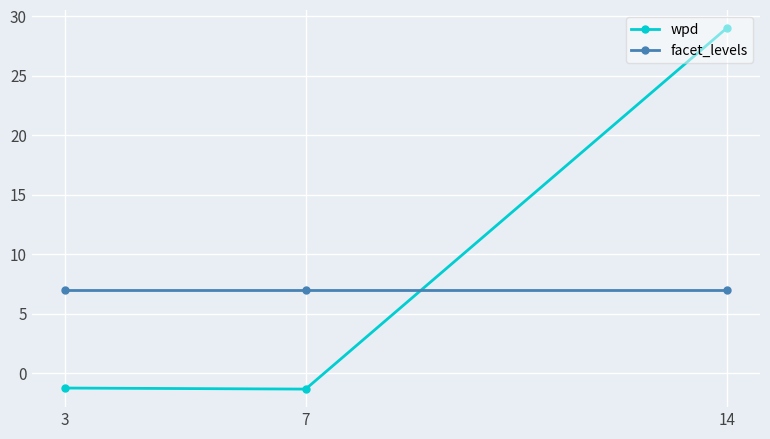

What is the difference between the wpd values at 14 and 3?

30.3